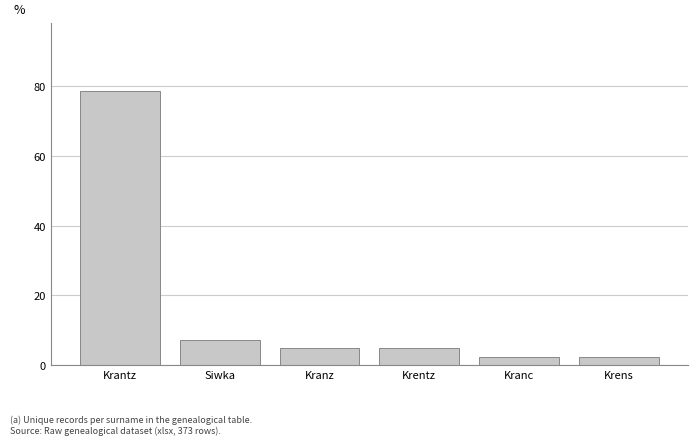

What is the average value?

16.7